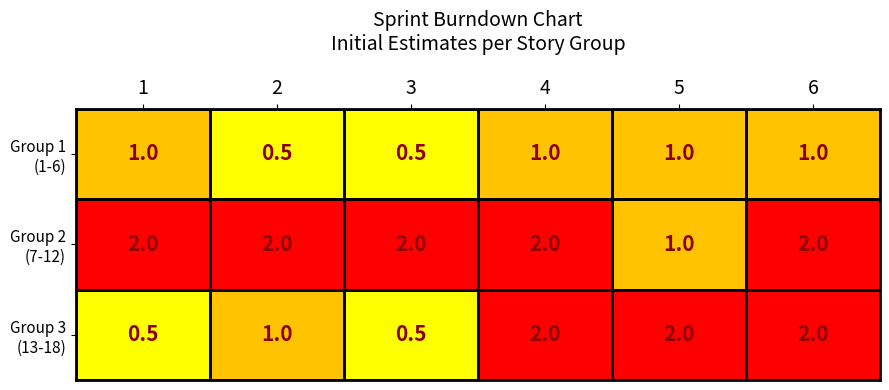

What is the spread (max minus min) of values at 3?

1.5